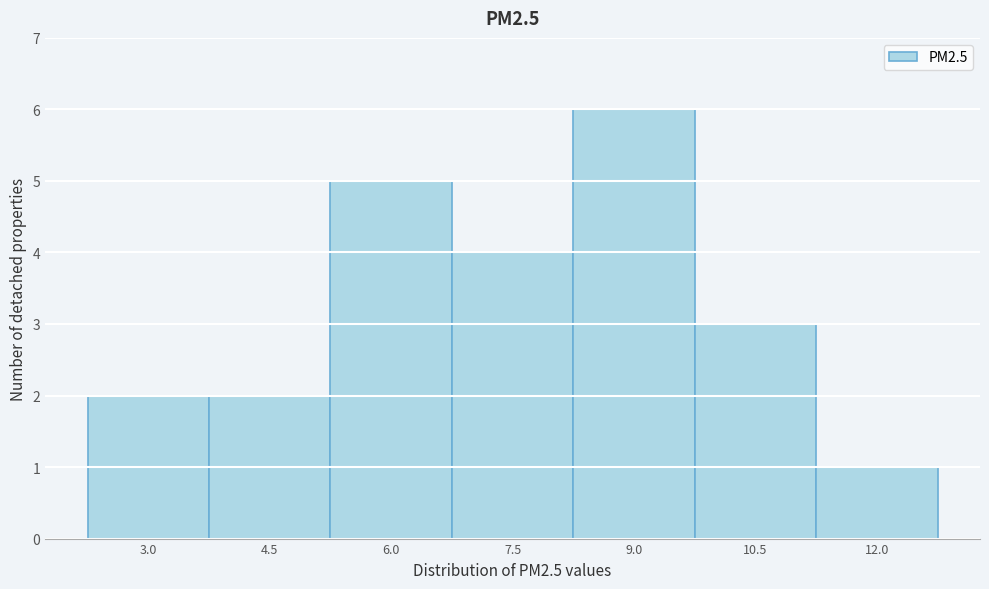

Reading left to right, extract all data points from this chart.

2	2	5	4	6	3	1